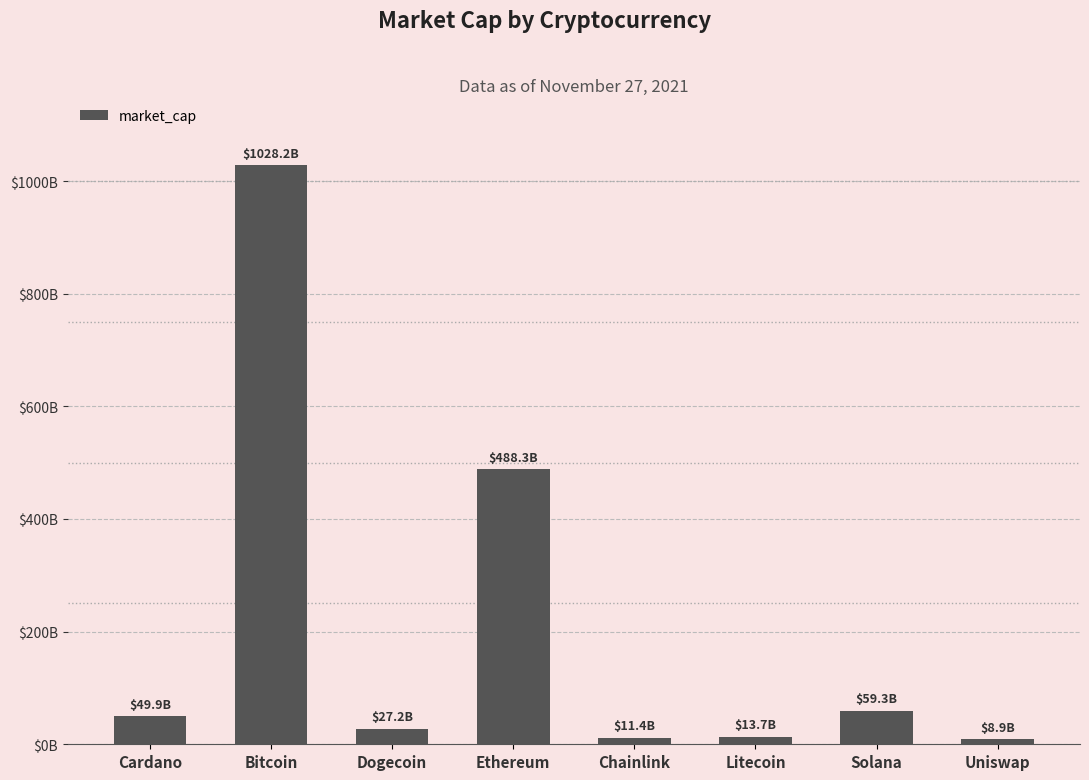

What is the smallest value displayed?

8921369937